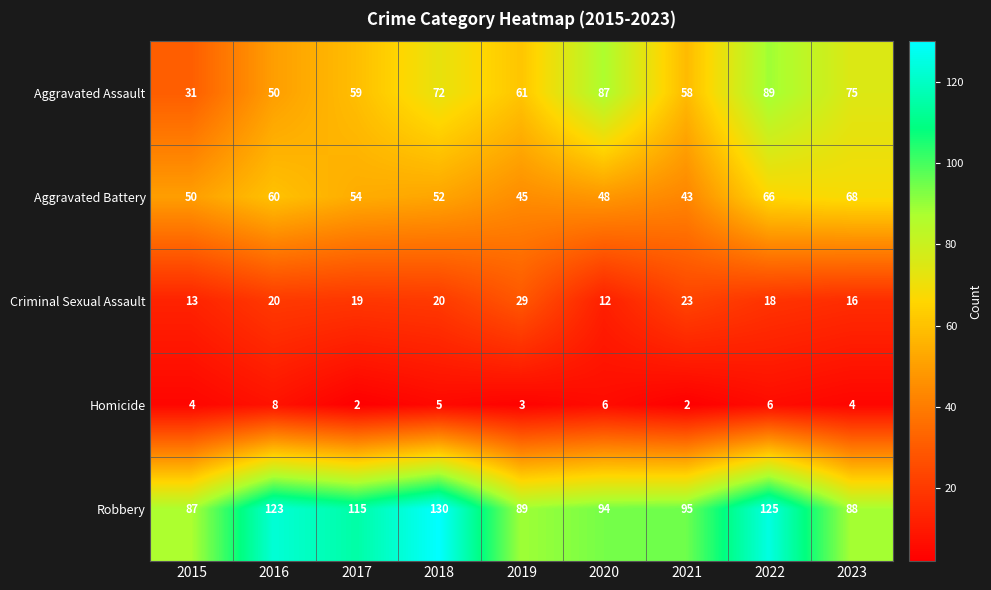

How many series are shown in this chart?

5